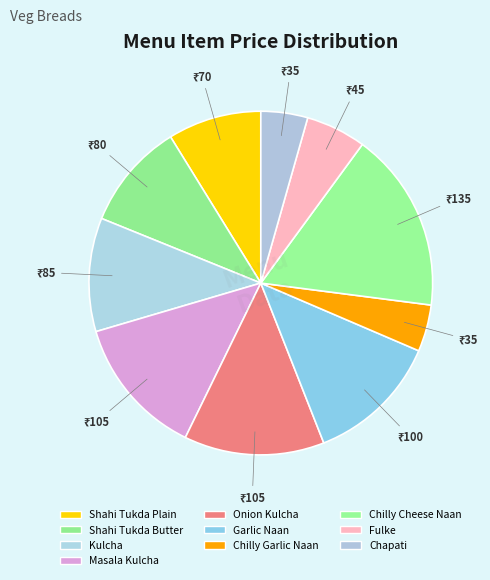

What is the change in value from Masala Kulcha to Chilly Garlic Naan?

-70